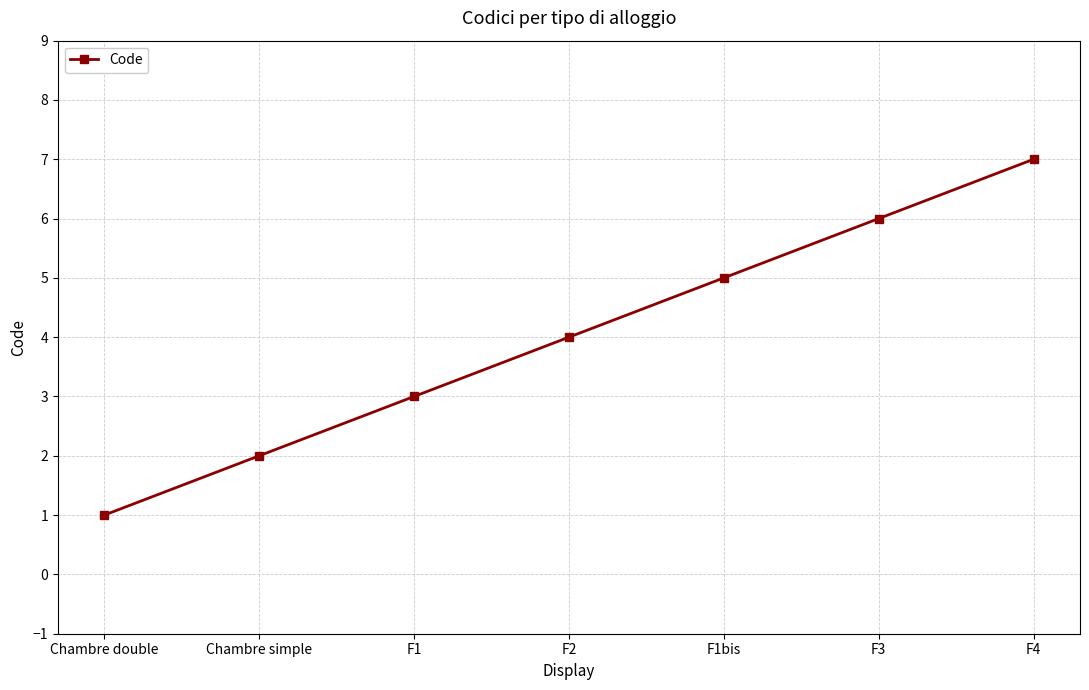

What position from the right is F1?

5